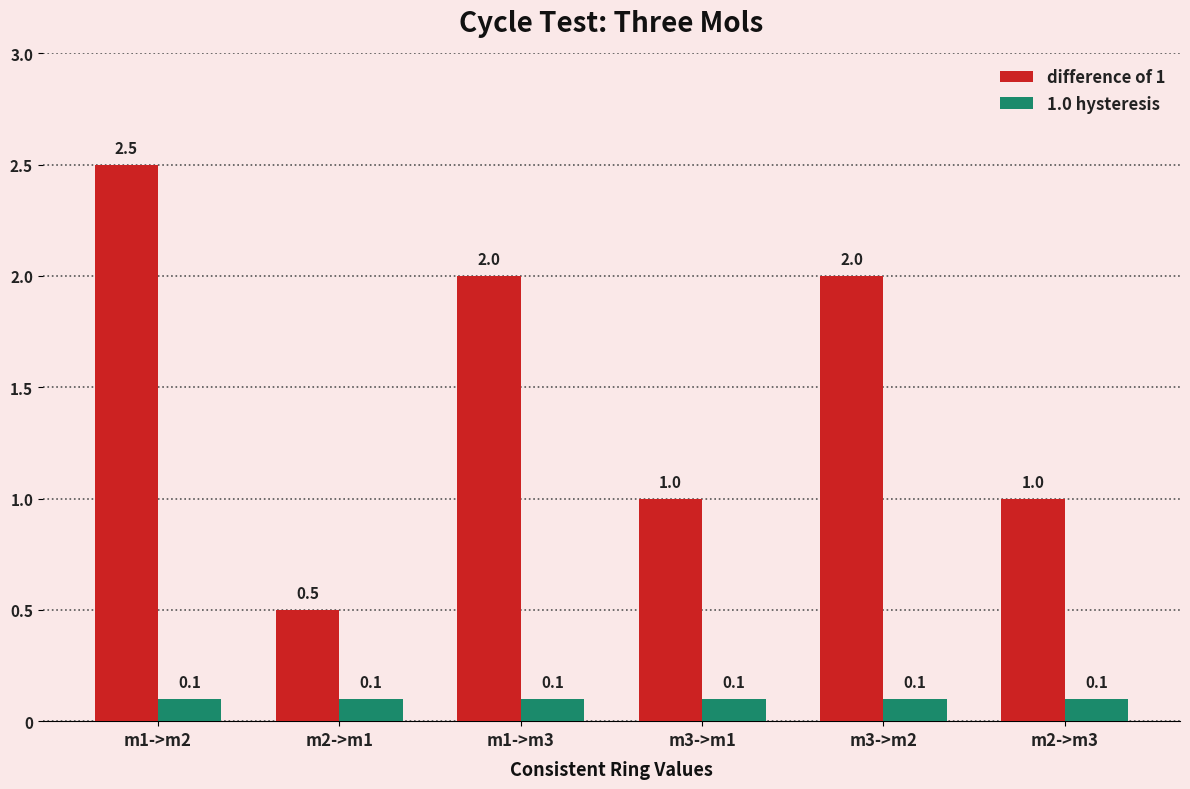

What is the difference between the maximum and minimum values in the difference of 1 series?

2.0